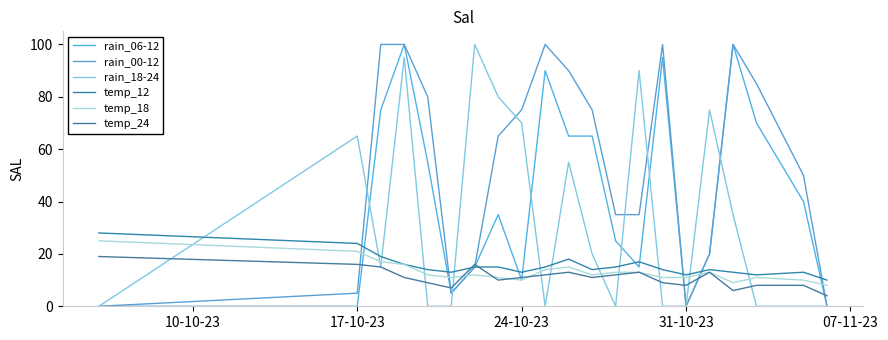

What is the average value of the temp_12 series?

15